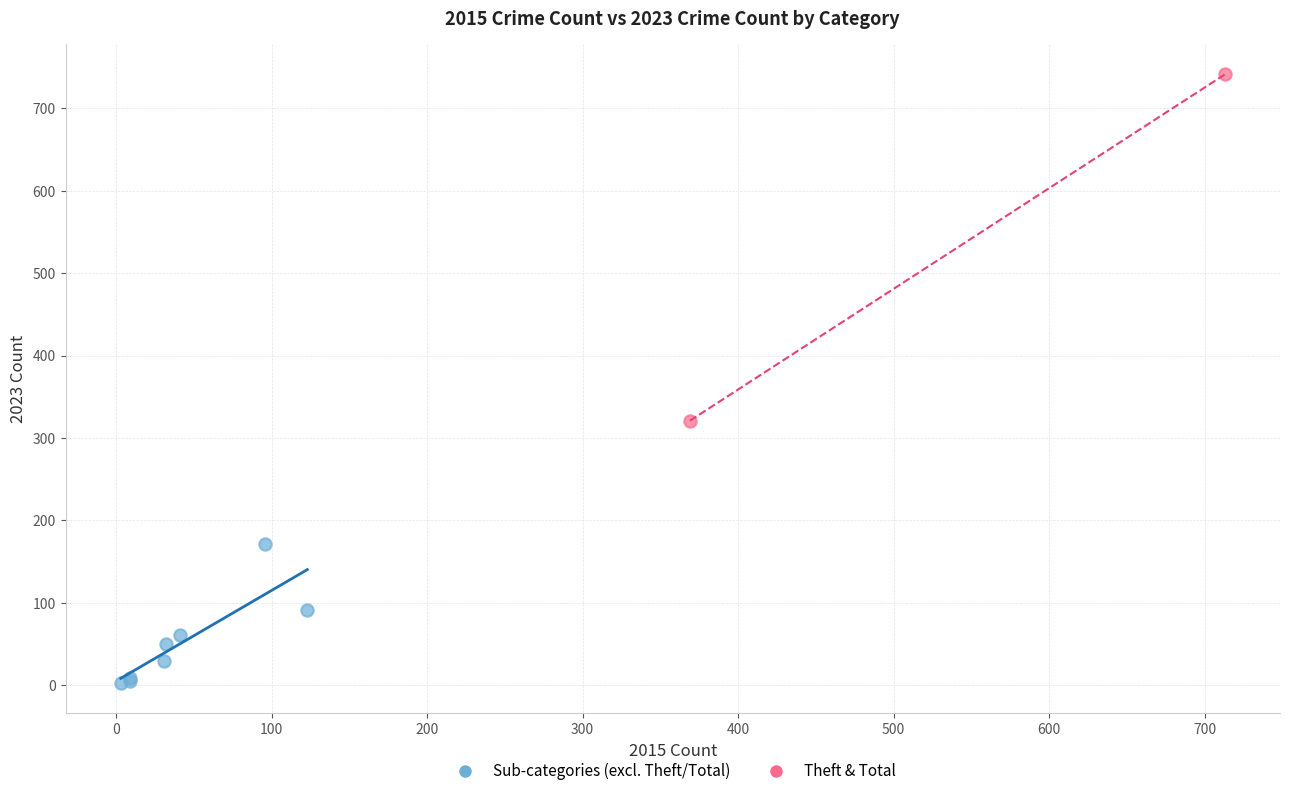

Which series has the widest spread of Y values?

Theft & Total